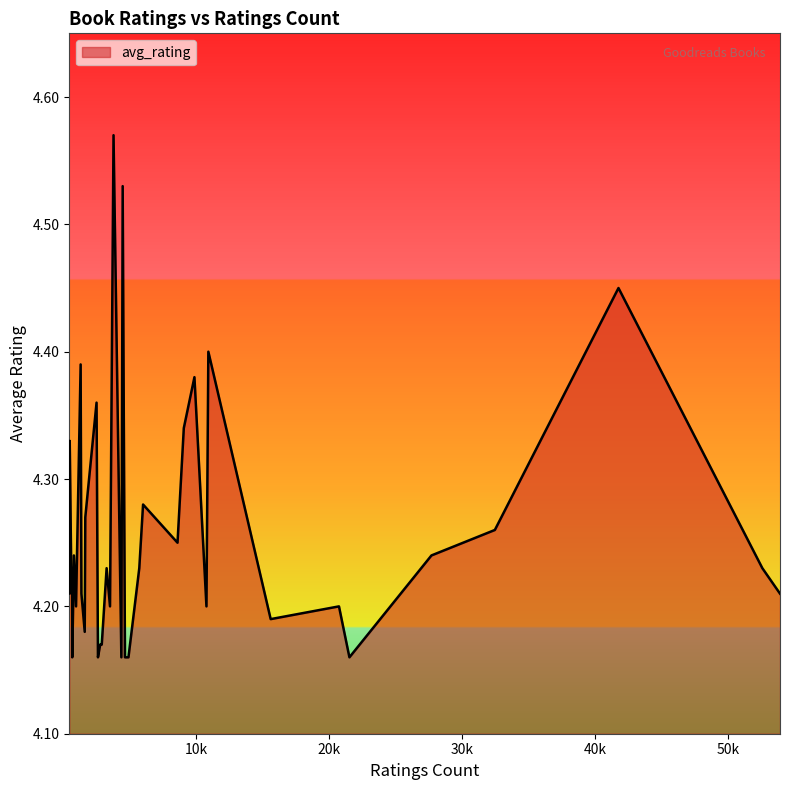

True or false: there are more than 1 points higher than both neighbors.

True